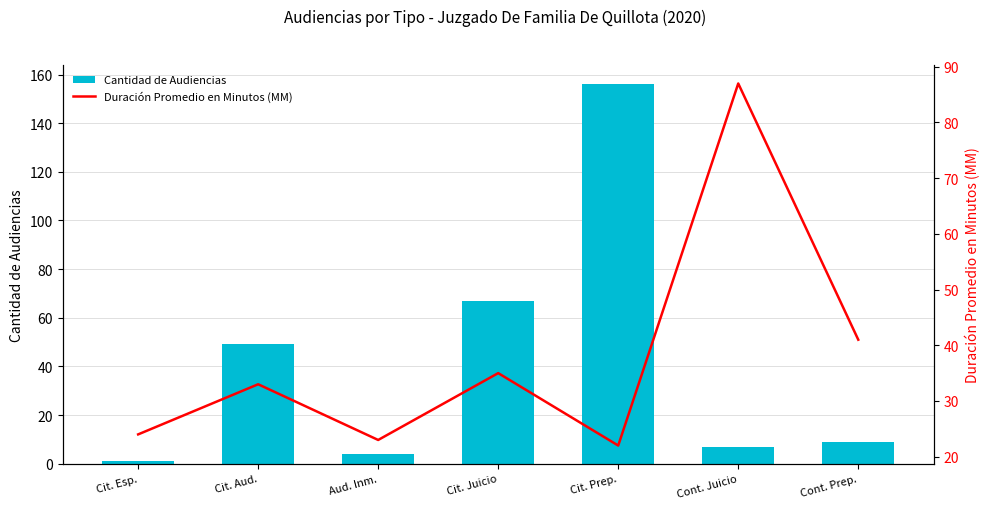

Is the value of Duración Promedio en Minutos (MM) at Cont. Prep. greater than the value of Cantidad de Audiencias at Cit. Aud.?

No